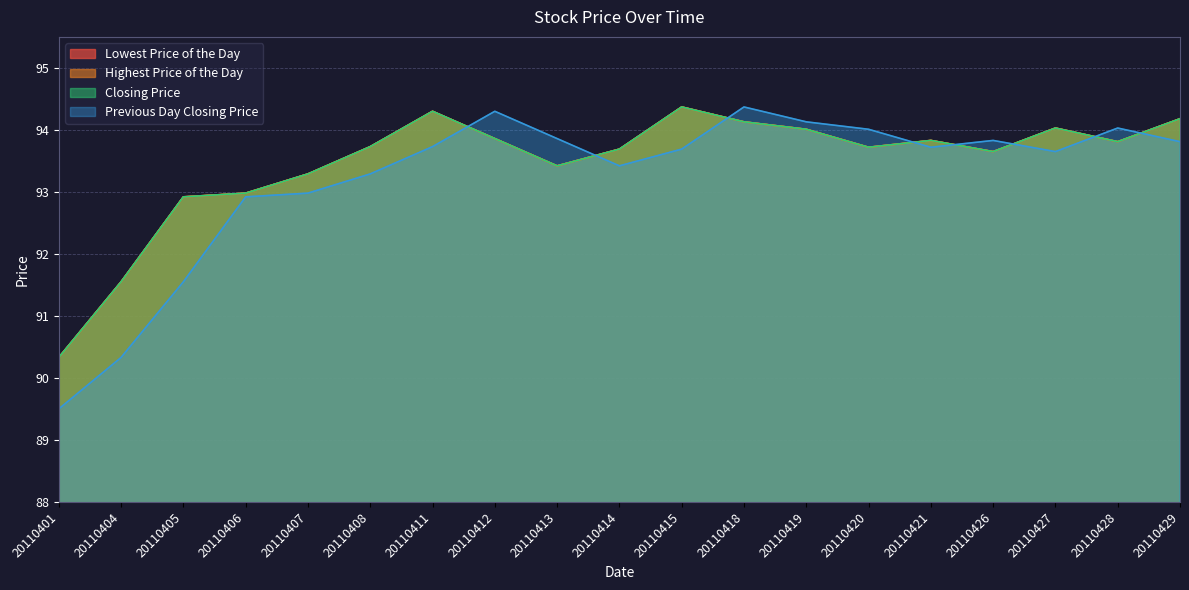

True or false: Lowest Price of the Day and Closing Price cross at least once.

False